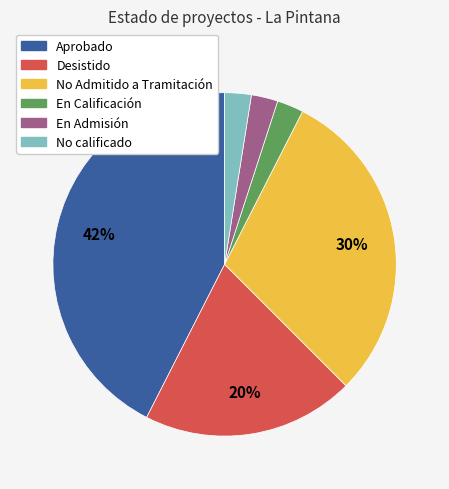

Do En Calificación and Desistido together represent more than half of the pie?

No